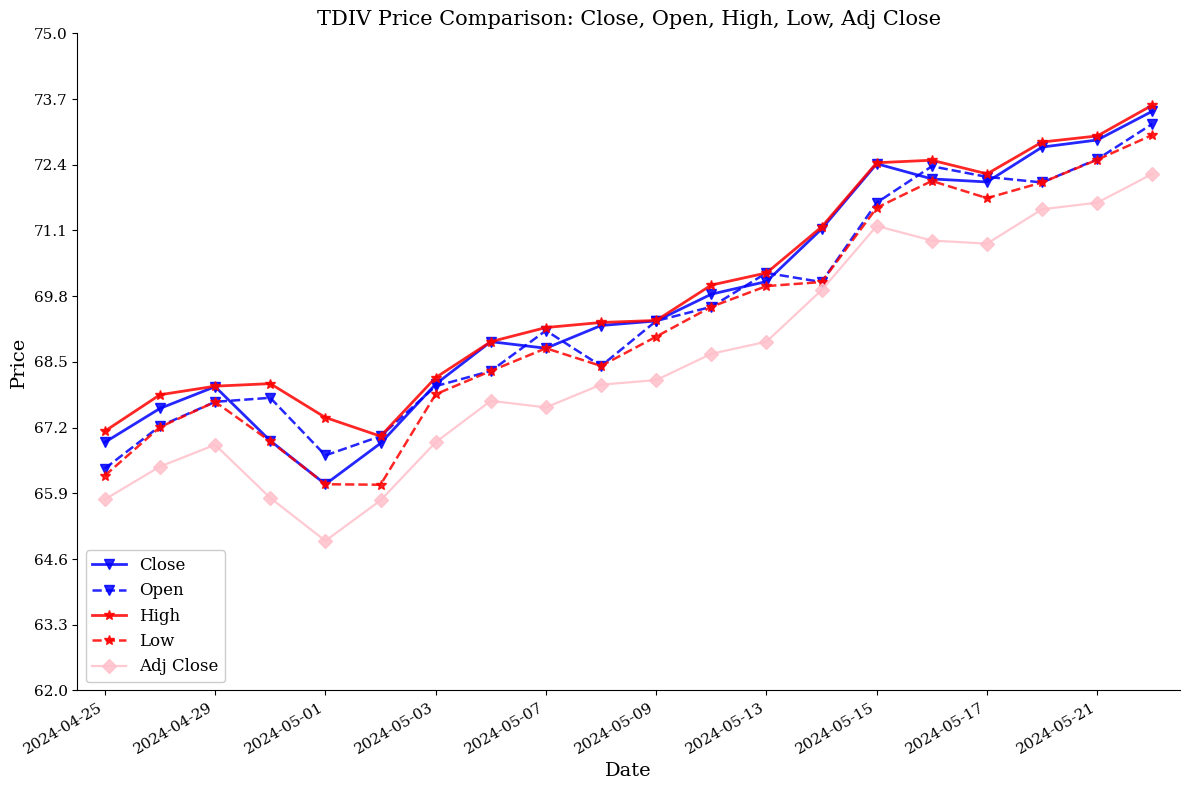

In Adj Close, how many points are higher than both neighbors (excluding endpoints)?

3